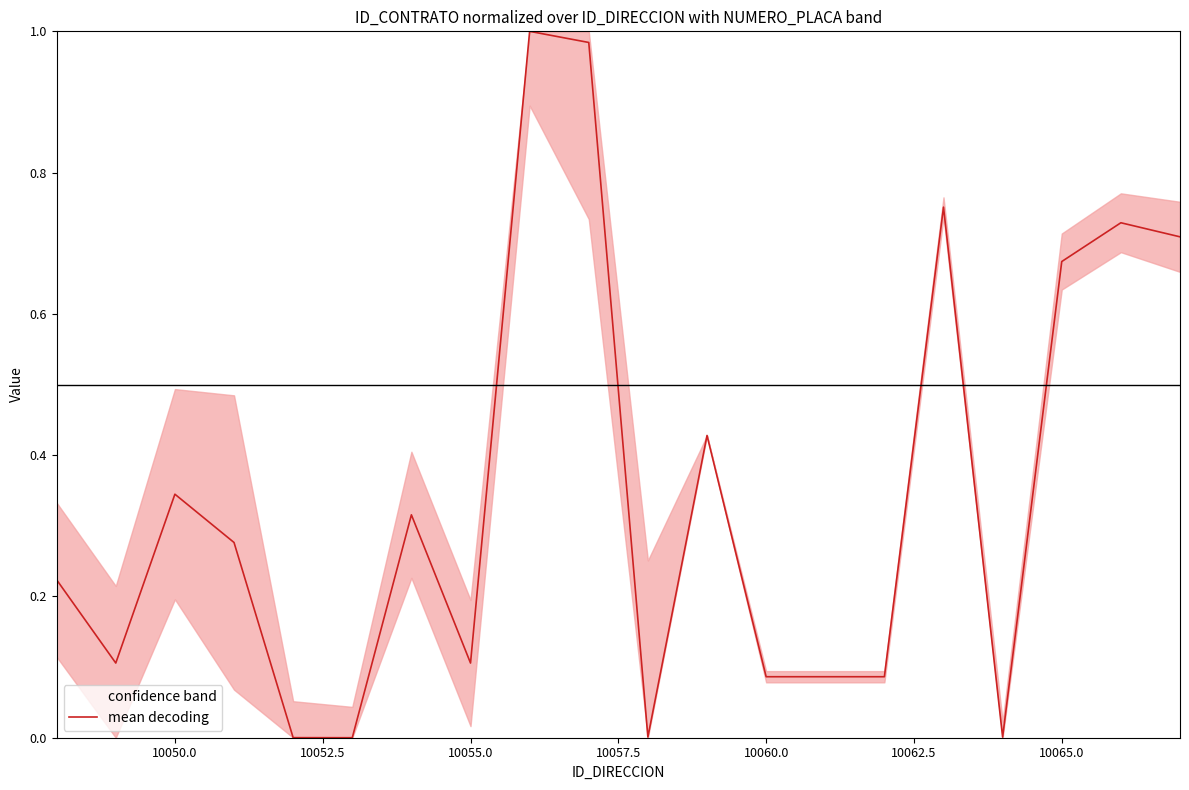

True or false: mean decoding has a value of 0.1 at 10055.0.

True